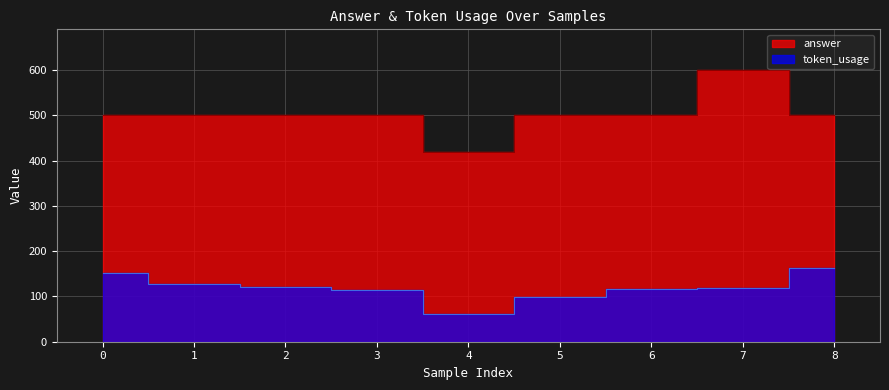

At how many categories does at least one series exceed 371?

9